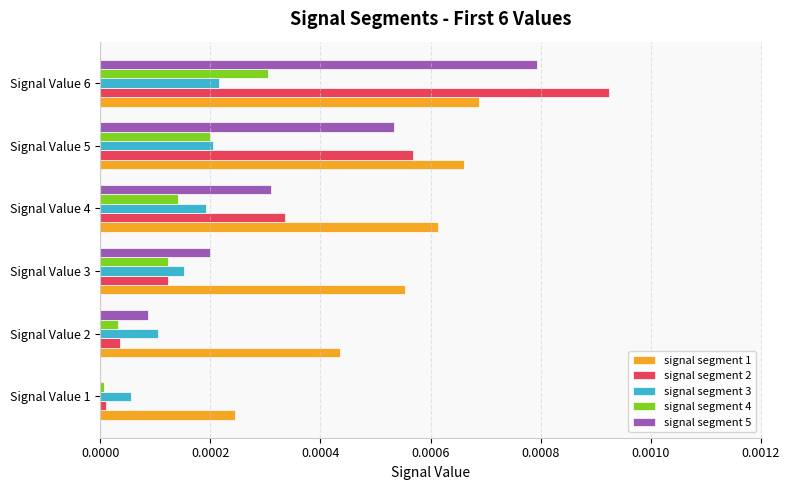

How many distinct data groups are displayed?

5